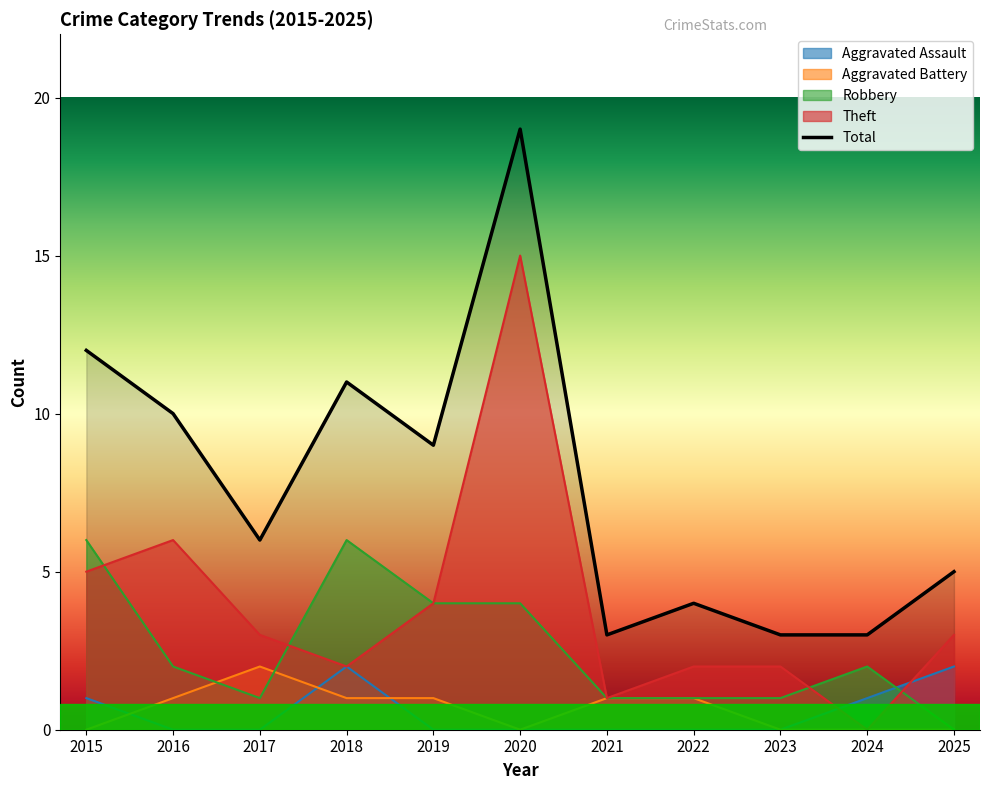

Reading right to left, transcribe all the data shown in this chart.

Aggravated Assault: 2025=2	2024=1	2023=0	2022=0	2021=0	2020=0	2019=0	2018=2	2017=0	2016=0	2015=1
Aggravated Battery: 2025=0	2024=0	2023=0	2022=1	2021=1	2020=0	2019=1	2018=1	2017=2	2016=1	2015=0
Robbery: 2025=0	2024=2	2023=1	2022=1	2021=1	2020=4	2019=4	2018=6	2017=1	2016=2	2015=6
Theft: 2025=3	2024=0	2023=2	2022=2	2021=1	2020=15	2019=4	2018=2	2017=3	2016=6	2015=5
Total: 2025=5	2024=3	2023=3	2022=4	2021=3	2020=19	2019=9	2018=11	2017=6	2016=10	2015=12